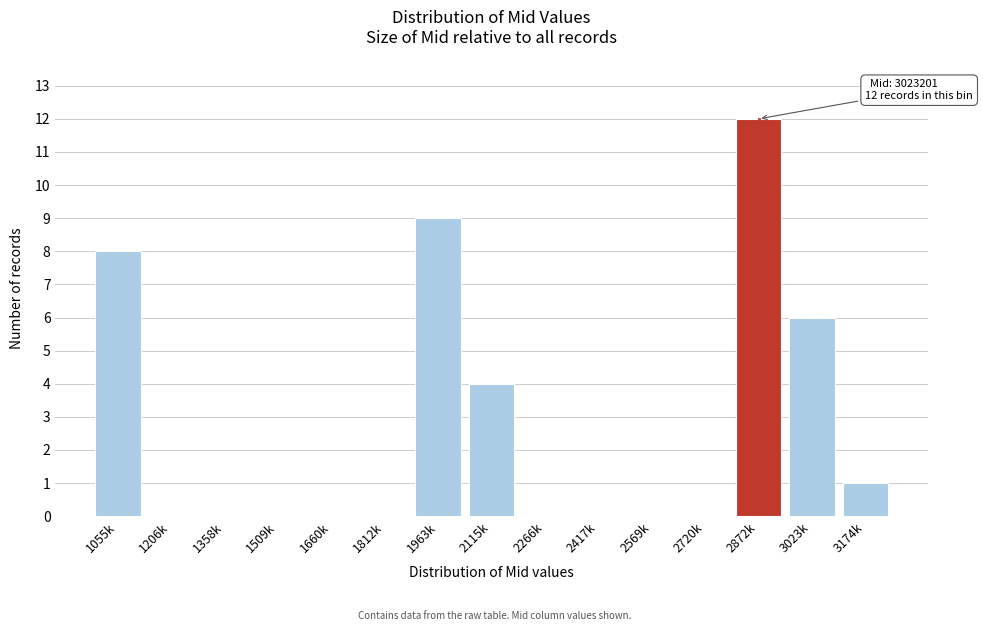

Reading left to right, list all the values displayed in this chart.

1055k=8	1206k=0	1358k=0	1509k=0	1660k=0	1812k=0	1963k=9	2115k=4	2266k=0	2417k=0	2569k=0	2720k=0	2872k=12	3023k=6	3174k=1